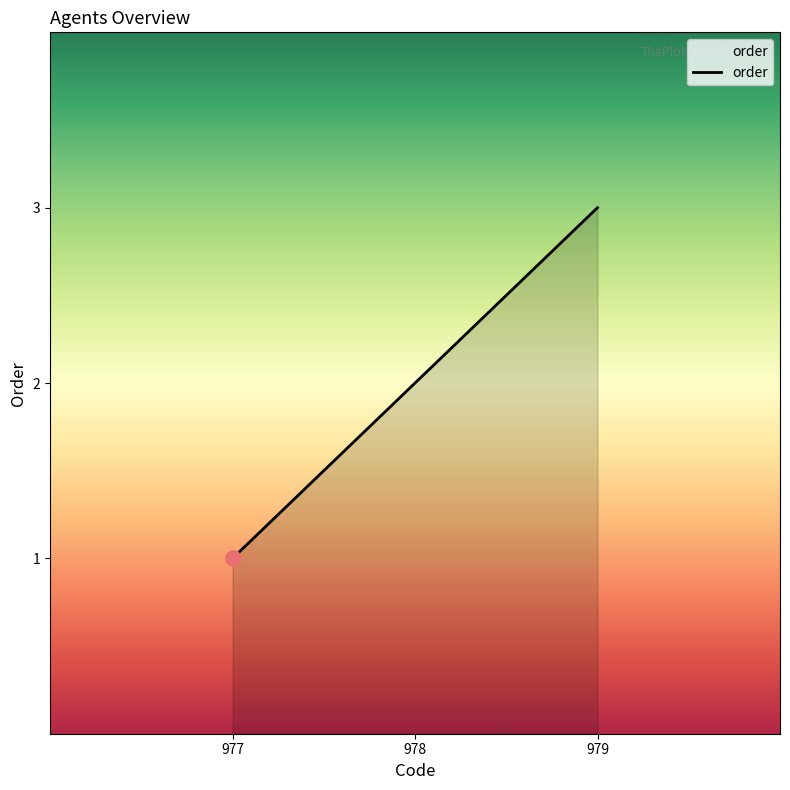

Between 979 and 977, which is larger?

979